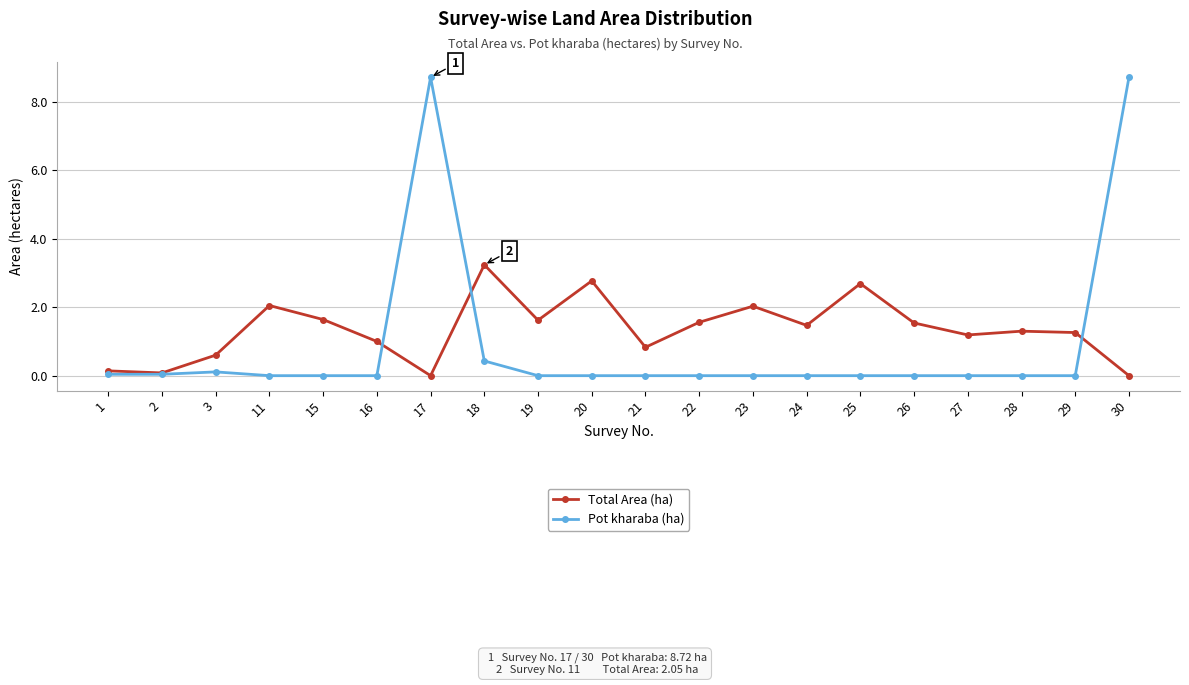

True or false: Total Area (ha) and Pot kharaba (ha) intersect in this chart.

True